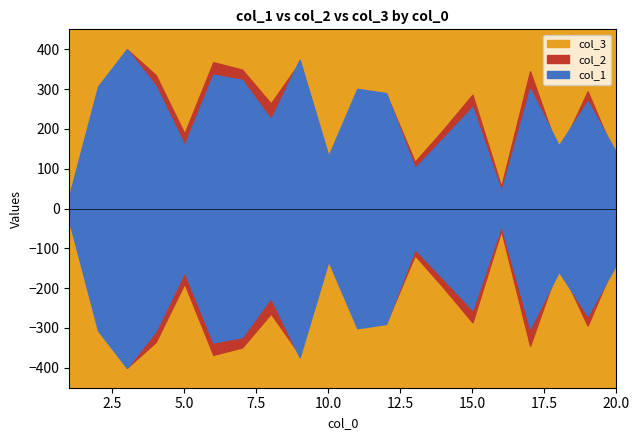

In col_1, how many points are lower than both neighbors (excluding endpoints)?

6